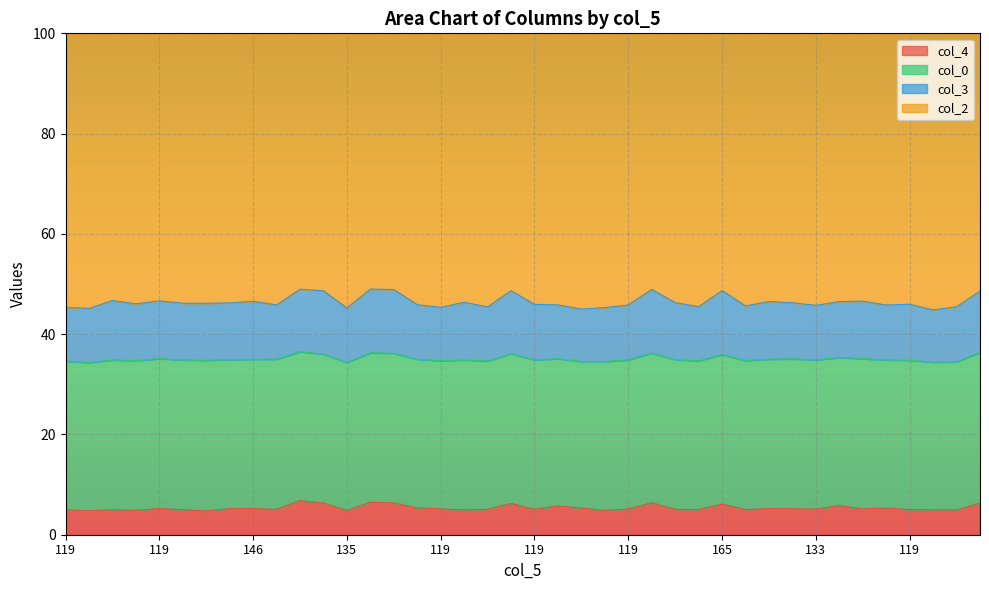

How many values in the col_4 series are below 5?

11